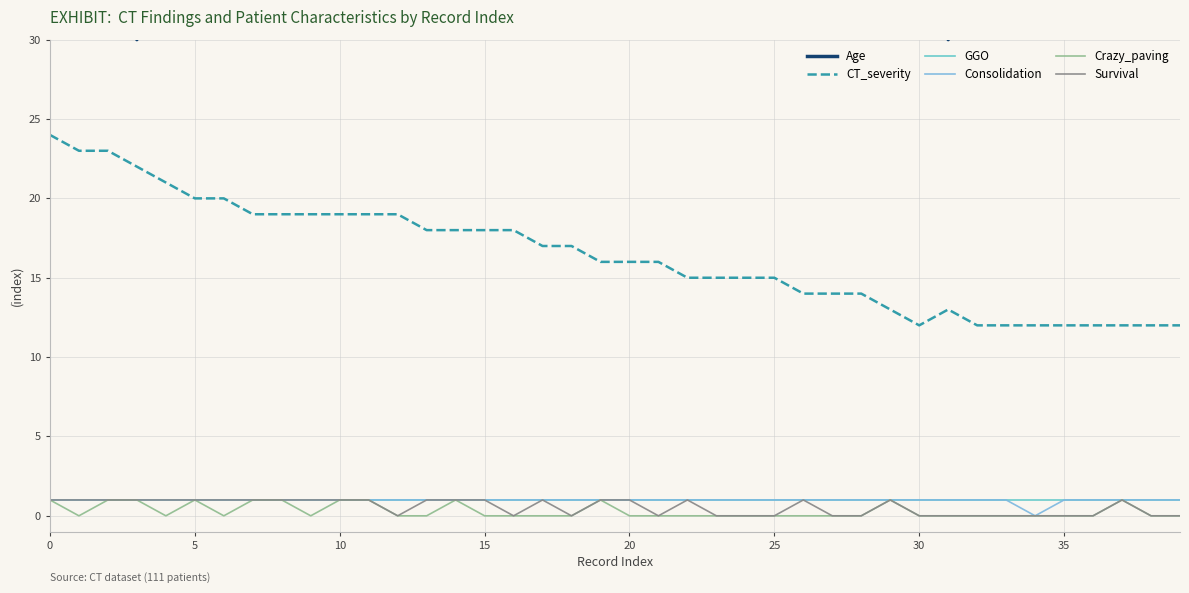

What is the label of the 8th point from the right?

32